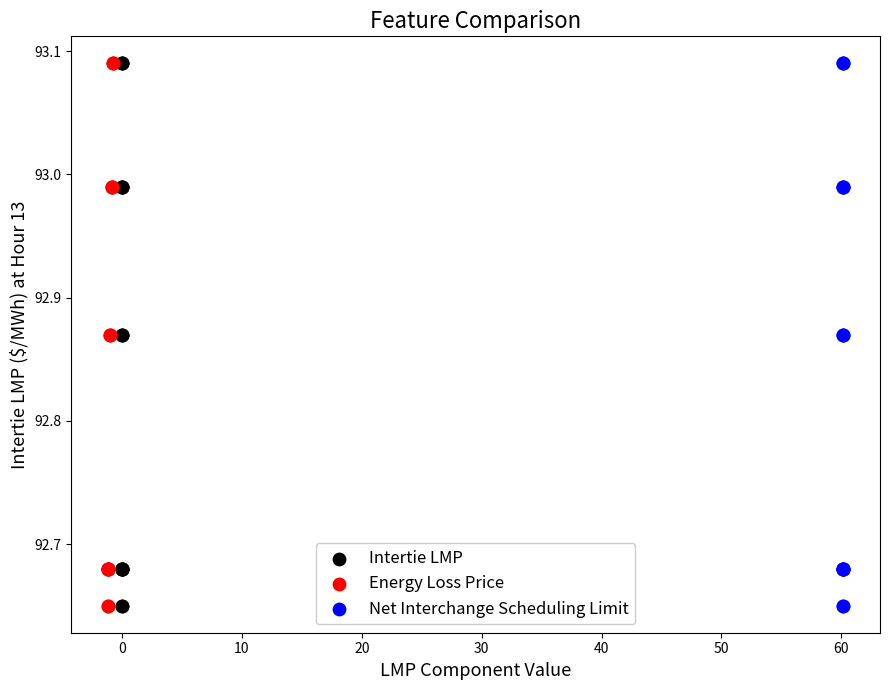

What are all the series names shown in the legend?

Intertie LMP, Energy Loss Price, Net Interchange Scheduling Limit